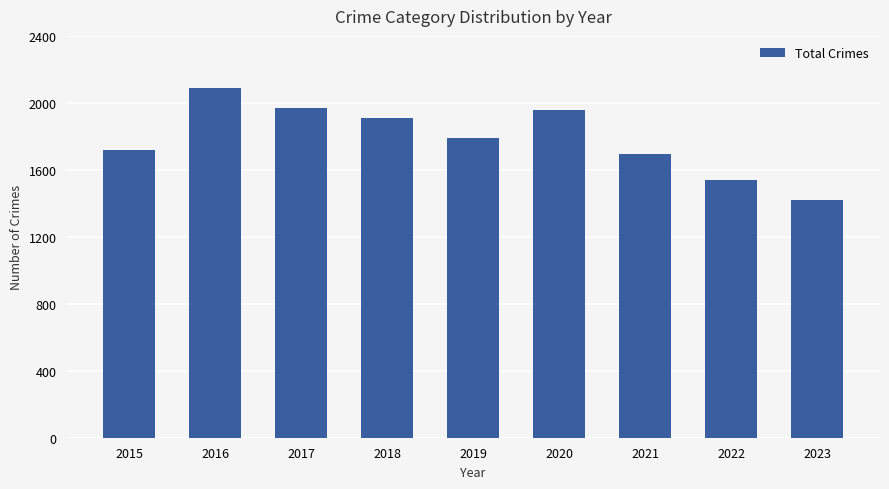

Are the bars horizontal?

No